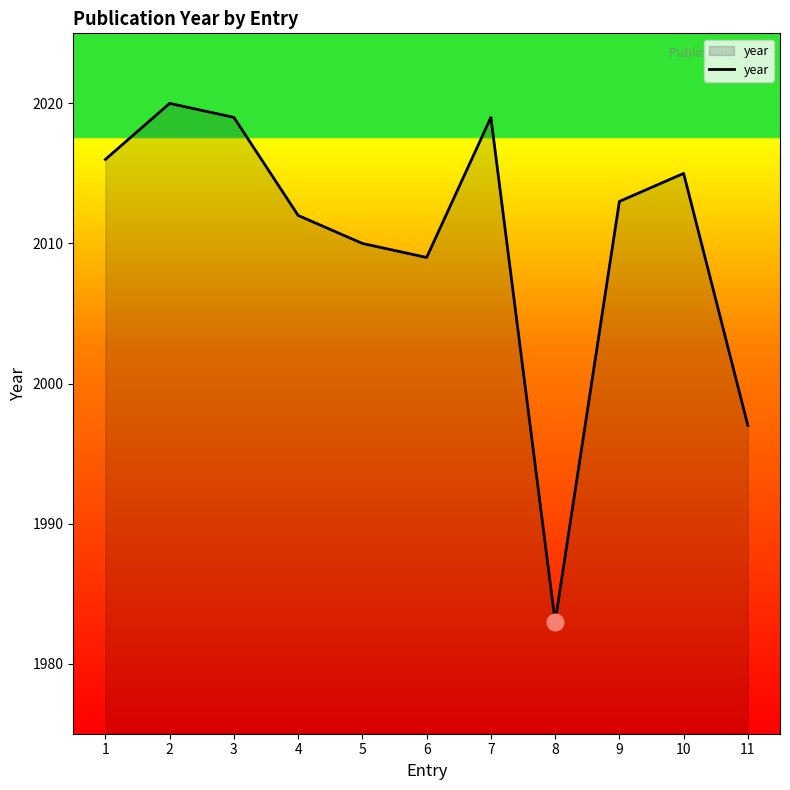

At which category does the chart reach its minimum across all series?

8